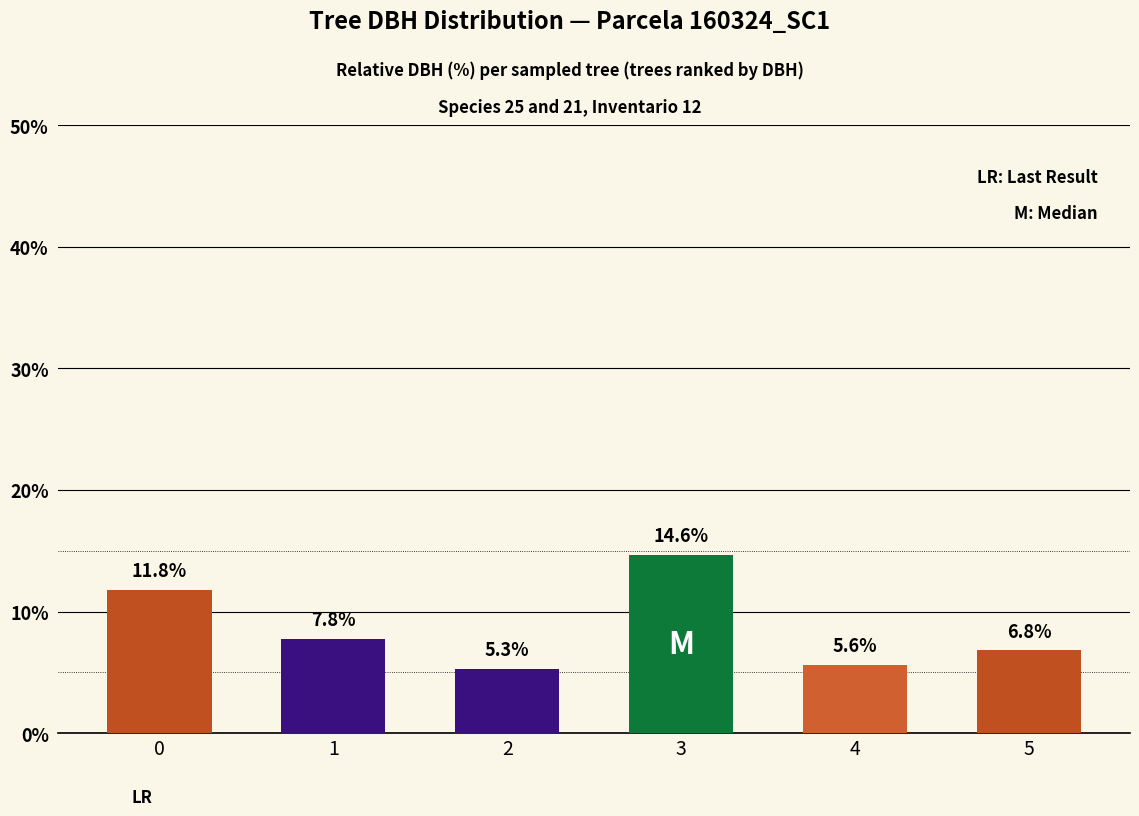

What is the difference between the maximum and minimum values?

9.3